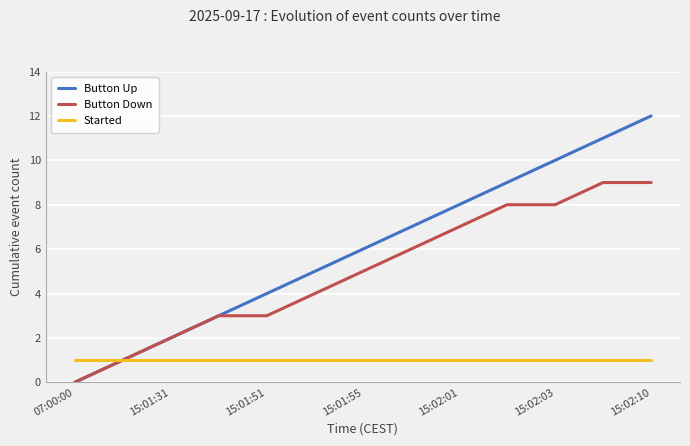

Which series has the widest spread of values?

Button Up